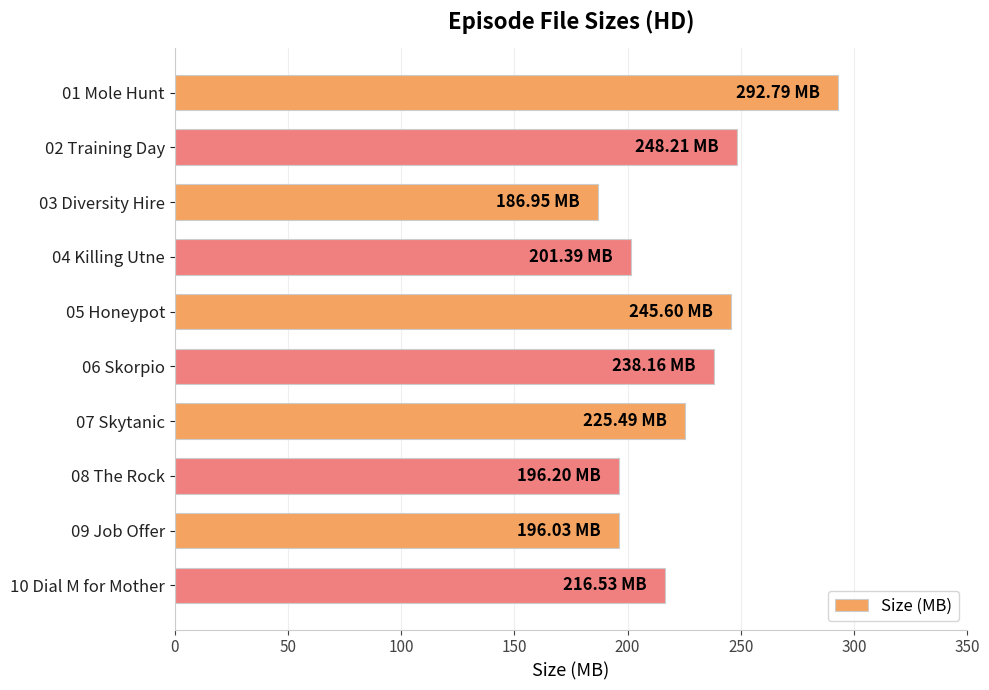

What is the change in value from 01 Mole Hunt to 05 Honeypot?

-47.2